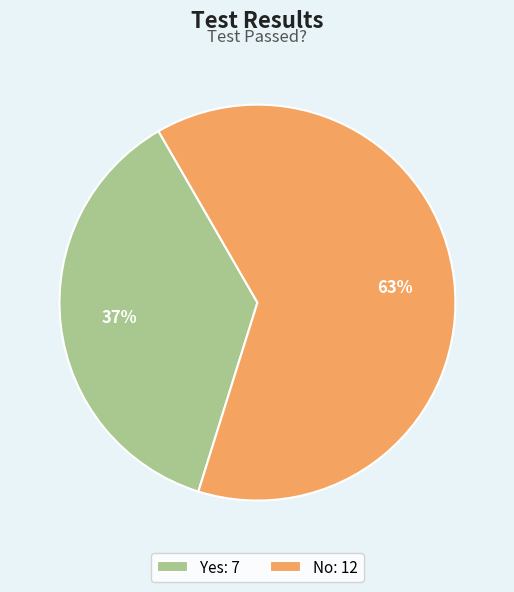

How many slices are in this pie chart?

2